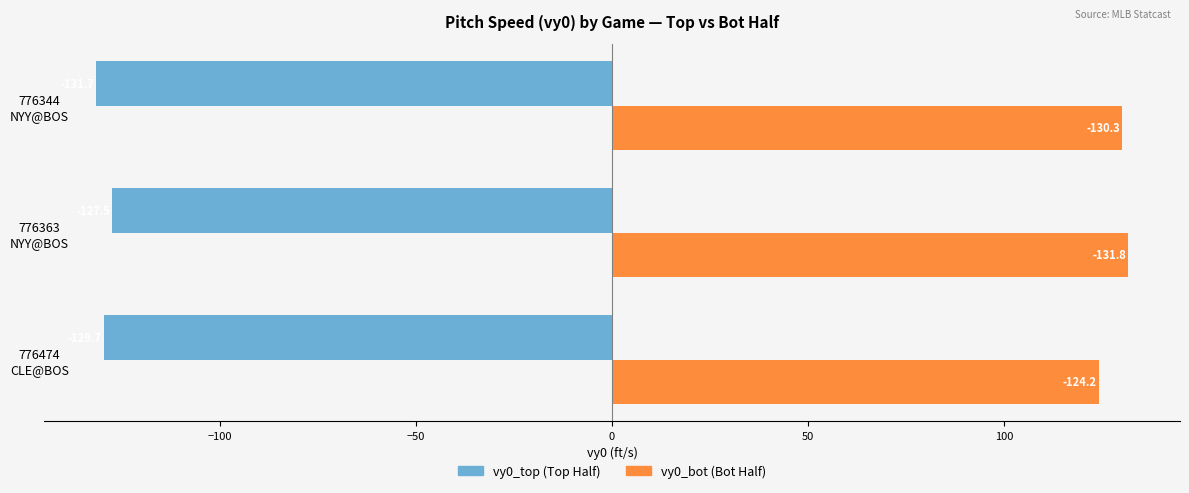

What is the greatest value displayed?

131.8